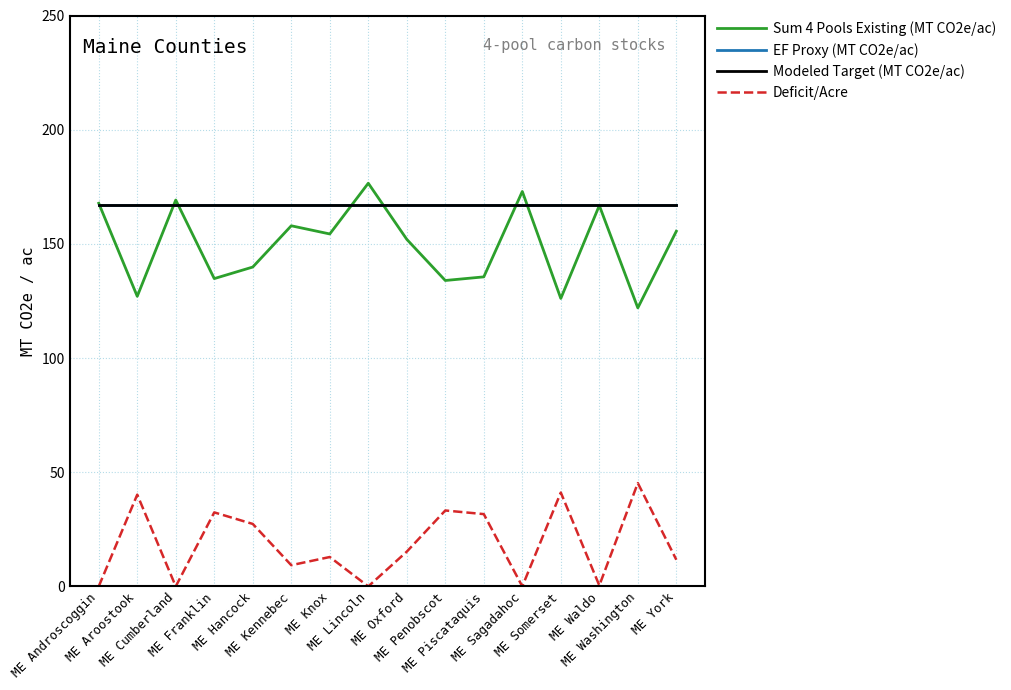

What is the minimum value for Sum 4 Pools Existing (MT CO2e/ac)?

122.0